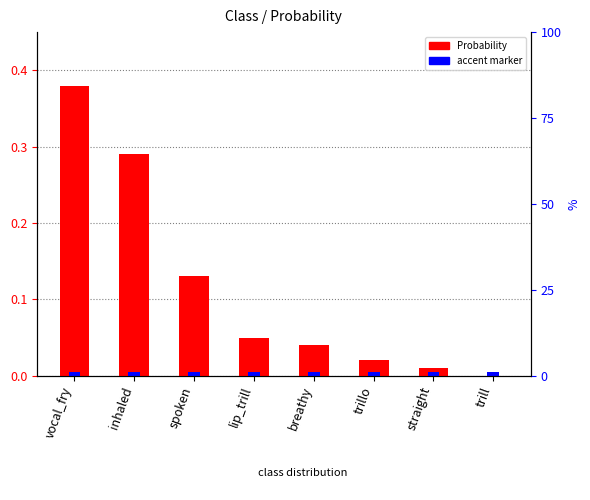

Is it true that accent_marker equals 0.0 at lip_trill?

False